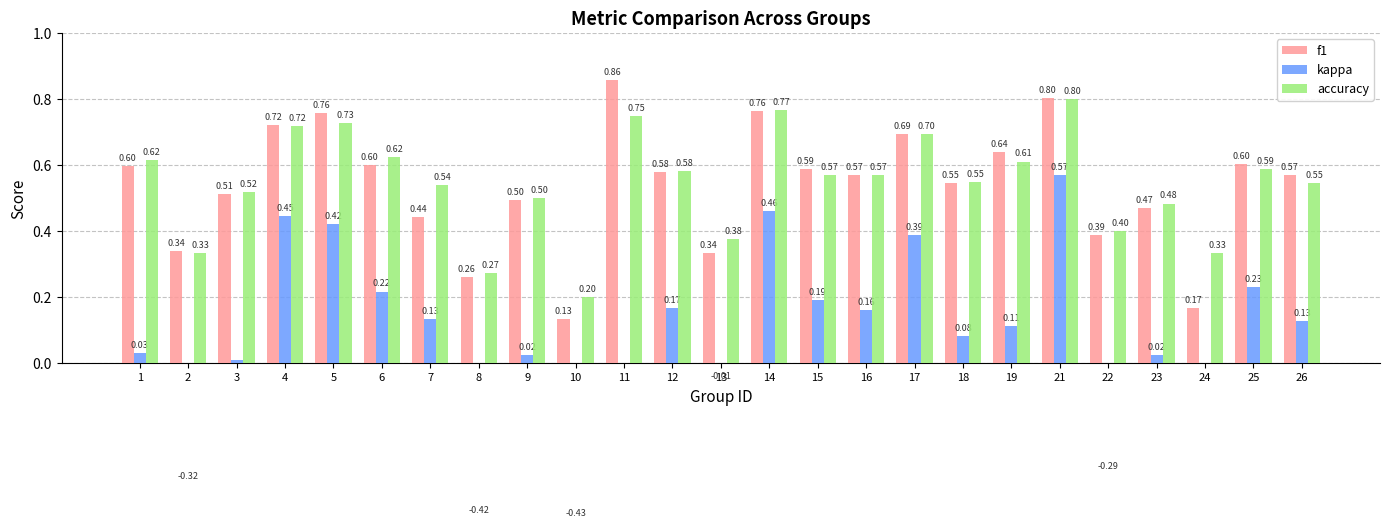

What is the difference between the accuracy values at 23 and 13?

0.1